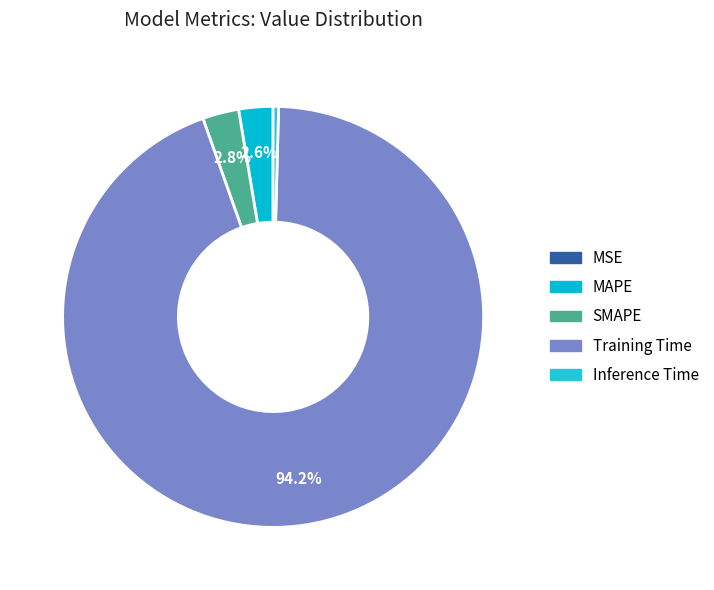

To the nearest percent, what is the difference between the largest and smallest slice percentages?

94%